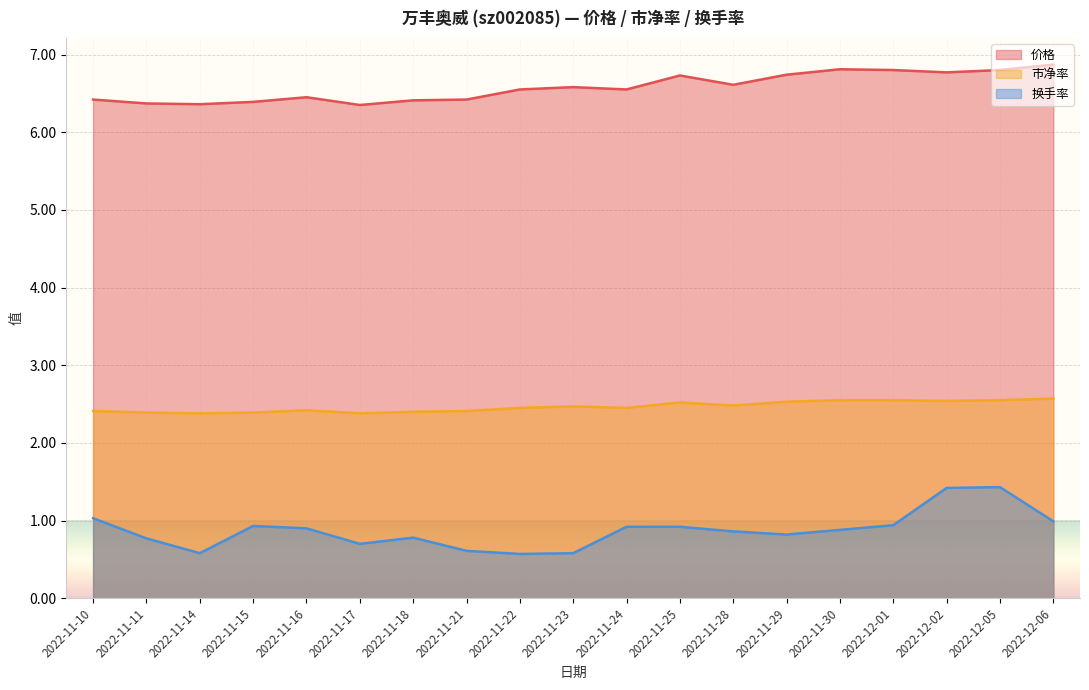

What is the difference between the second highest and minimum values in the 市净率 series?

0.2